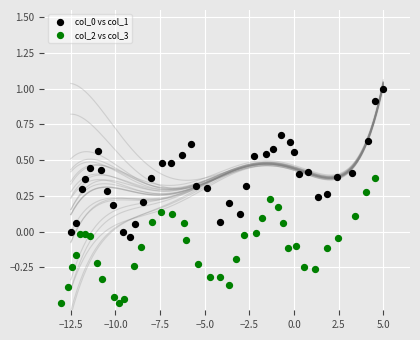

Which series reaches the minimum Y coordinate?

col_2 vs col_3